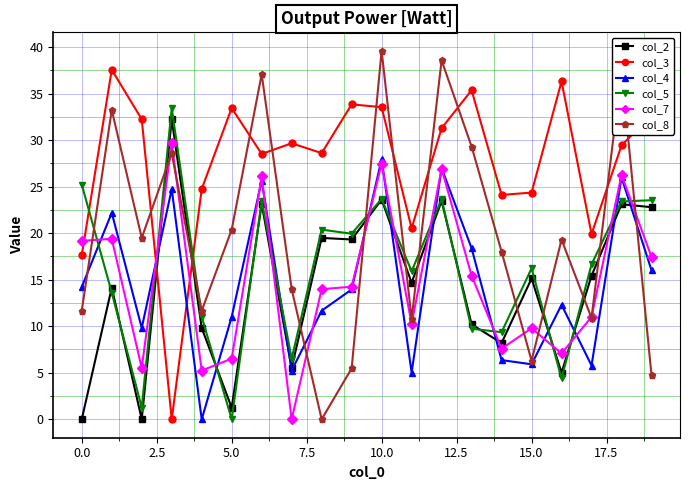

True or false: col_2 and col_7 intersect in this chart.

True